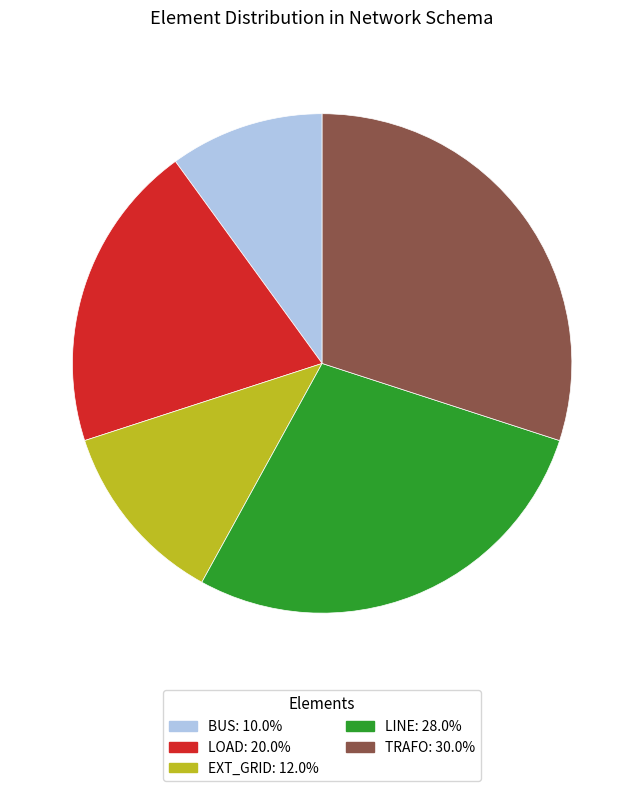

Is there a majority slice in this chart?

No